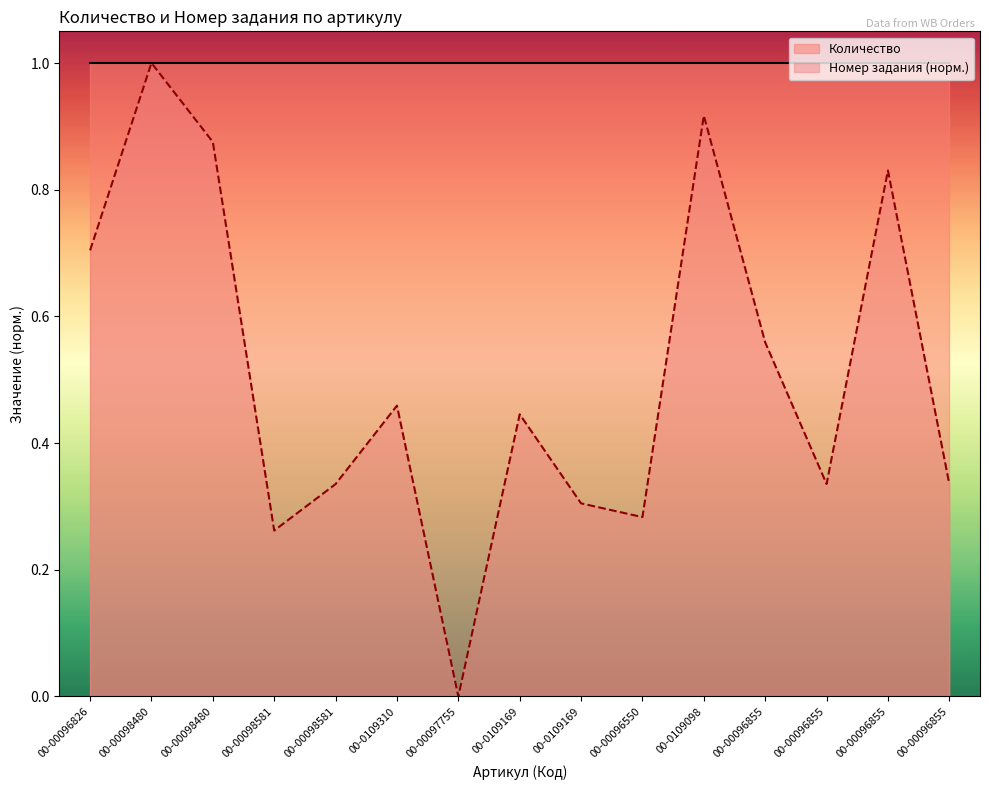

List the labels in order of value, smallest first.

00-00097755, 00-00098581, 00-00096550, 00-0109169, 00-00098581, 00-00096855, 00-00096855, 00-0109169, 00-0109310, 00-00096855, 00-00096826, 00-00096855, 00-00098480, 00-0109098, 00-00098480